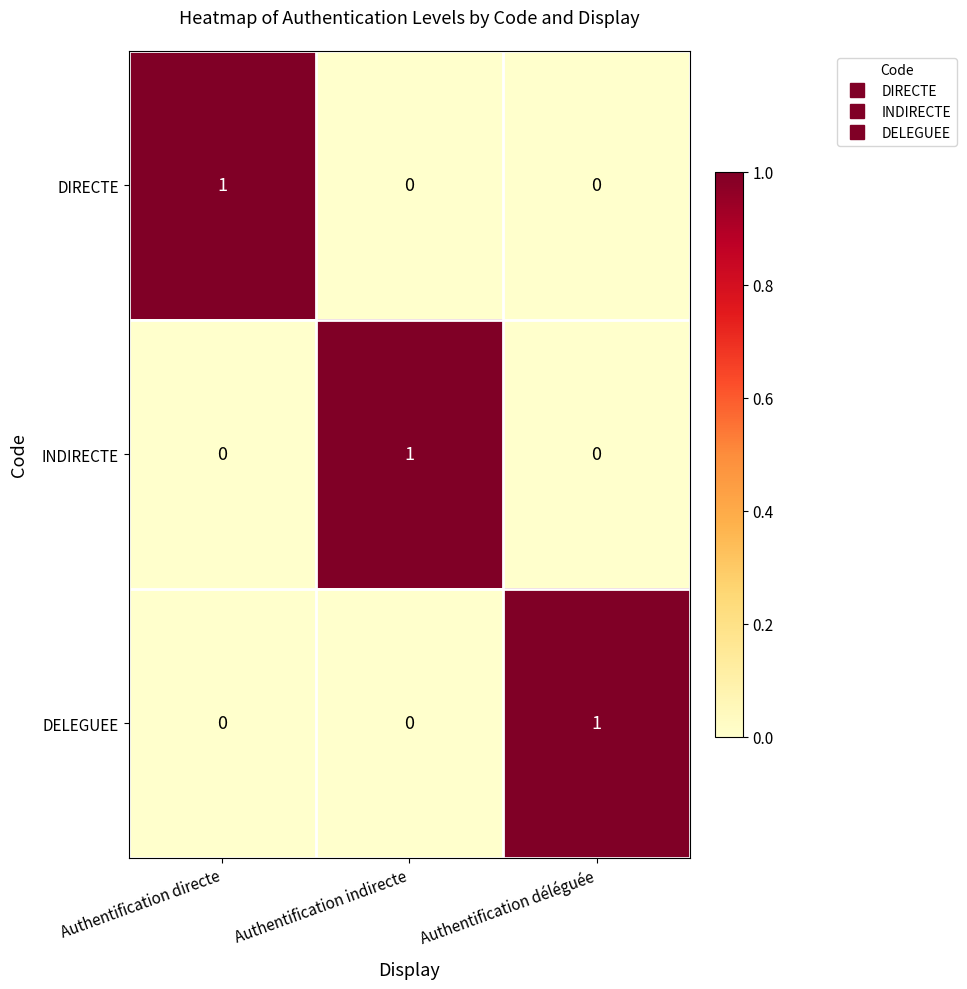

At how many categories does at least one series exceed 0?

3